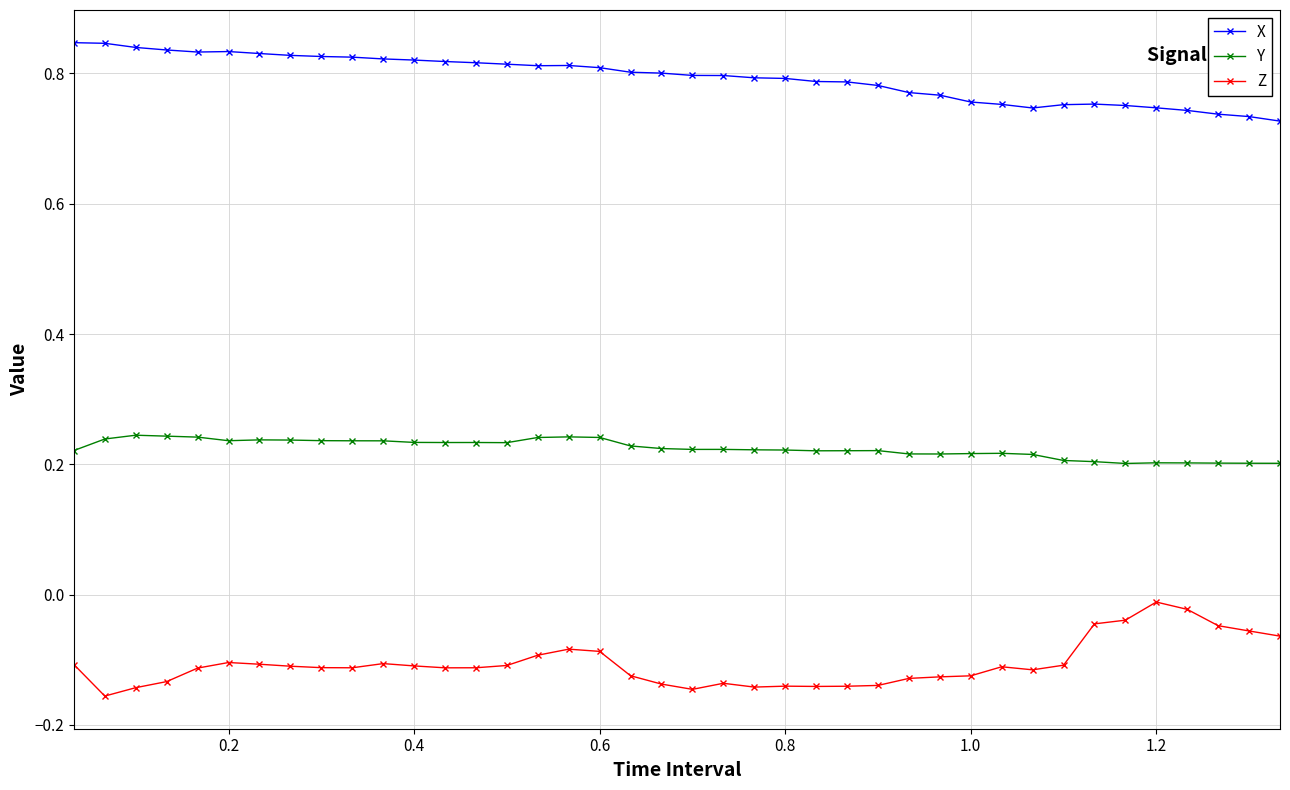

What are all the series names shown in the legend?

X, Y, Z